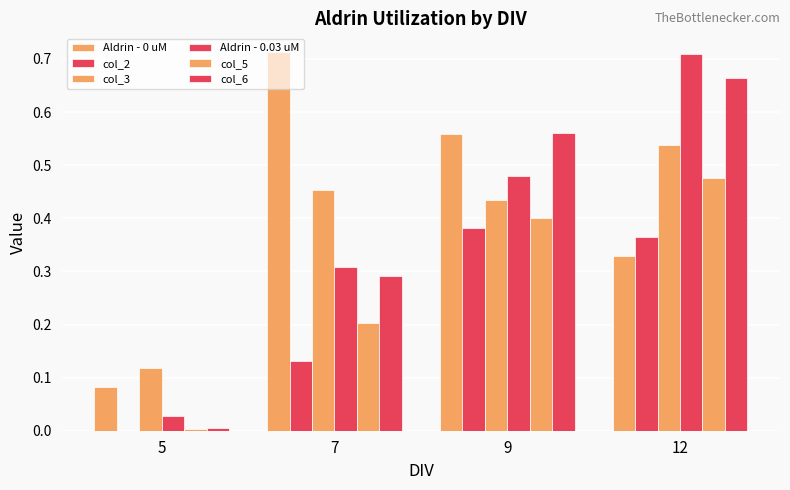

What is the value of the col_6 bar at the 2nd from the left?

0.3